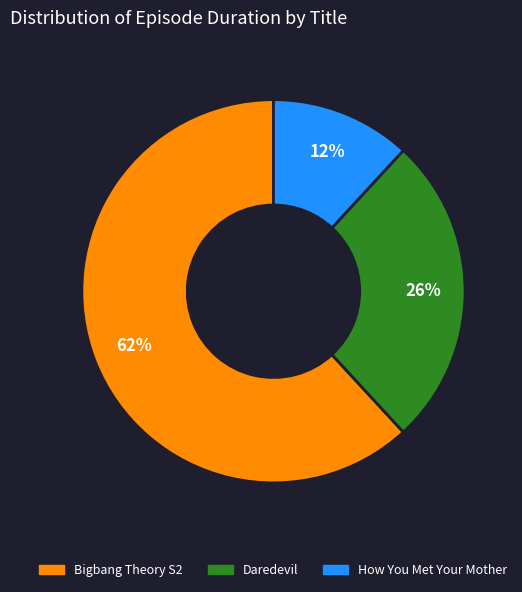

Rank the categories by value from highest to lowest.

Bigbang Theory S2, Daredevil, How You Met Your Mother